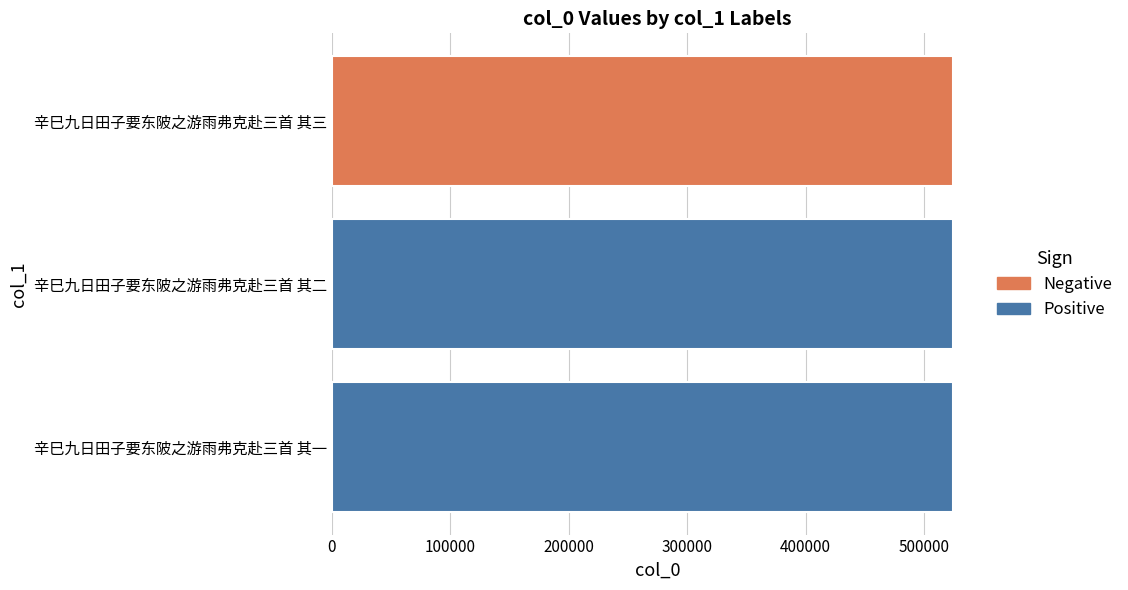

What is the ratio of the value at 辛巳九日田子要东陂之游雨弗克赴三首 其一 to the value at 辛巳九日田子要东陂之游雨弗克赴三首 其三?

1.0